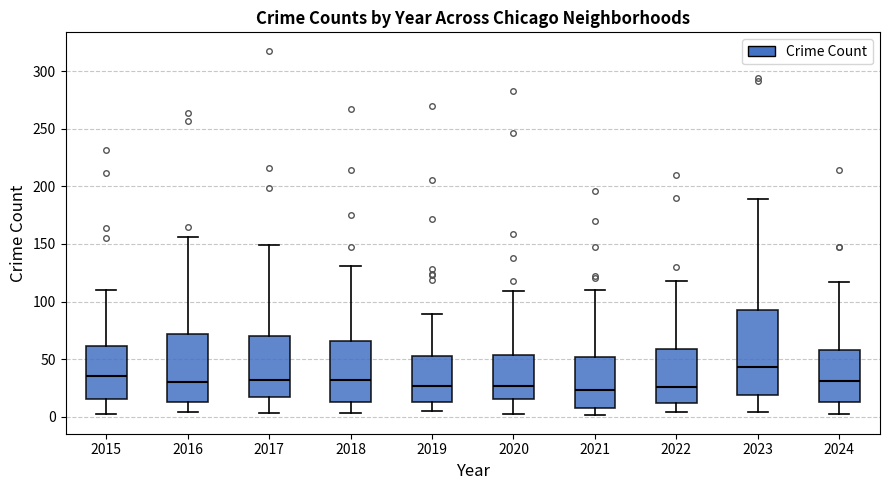

Reading left to right, read every box against the y-axis: the position of its median line, the range the box covers, and the ends of its whiskers. The values are not printed on the chart, so give them approximately, as read against the axis.

2015: median 35, box 15 to 60, whiskers 0 to 110
2016: median 30, box 15 to 70, whiskers 5 to 155
2017: median 30, box 15 to 70, whiskers 5 to 150
2018: median 30, box 15 to 65, whiskers 5 to 130
2019: median 25, box 15 to 55, whiskers 5 to 90
2020: median 25, box 15 to 55, whiskers 0 to 110
2021: median 25, box 10 to 50, whiskers 0 to 110
2022: median 25, box 10 to 60, whiskers 5 to 120
2023: median 45, box 20 to 95, whiskers 5 to 190
2024: median 30, box 15 to 60, whiskers 0 to 115